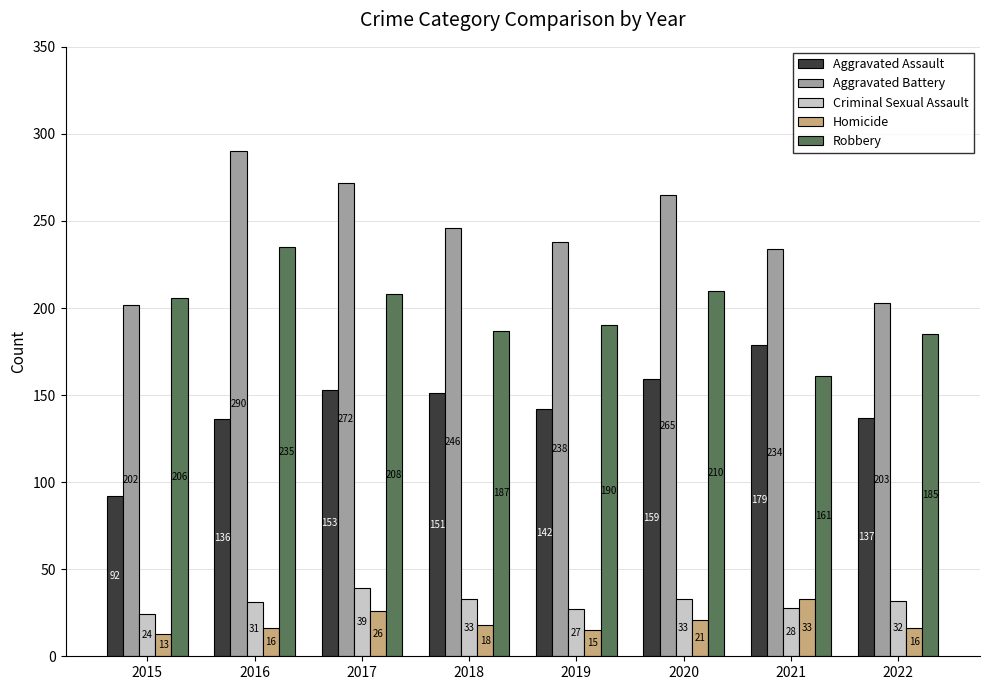

What is the sum of all Aggravated Battery values?

1950